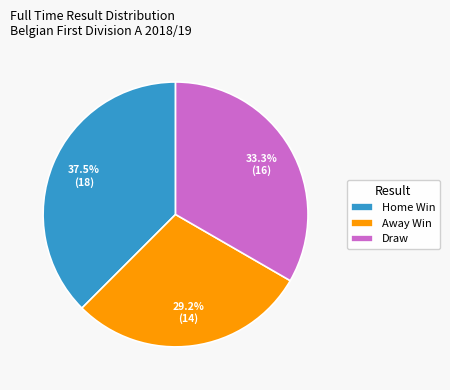

Which category has the biggest portion of the pie?

Home Win